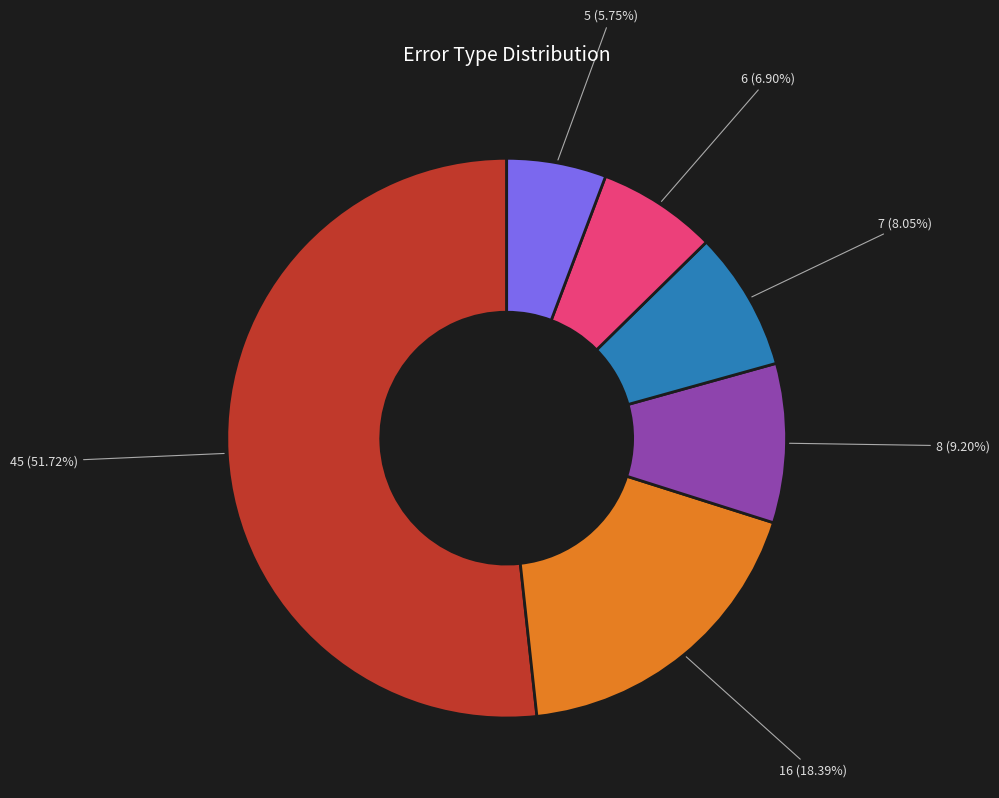

Does any single category account for the majority?

Yes